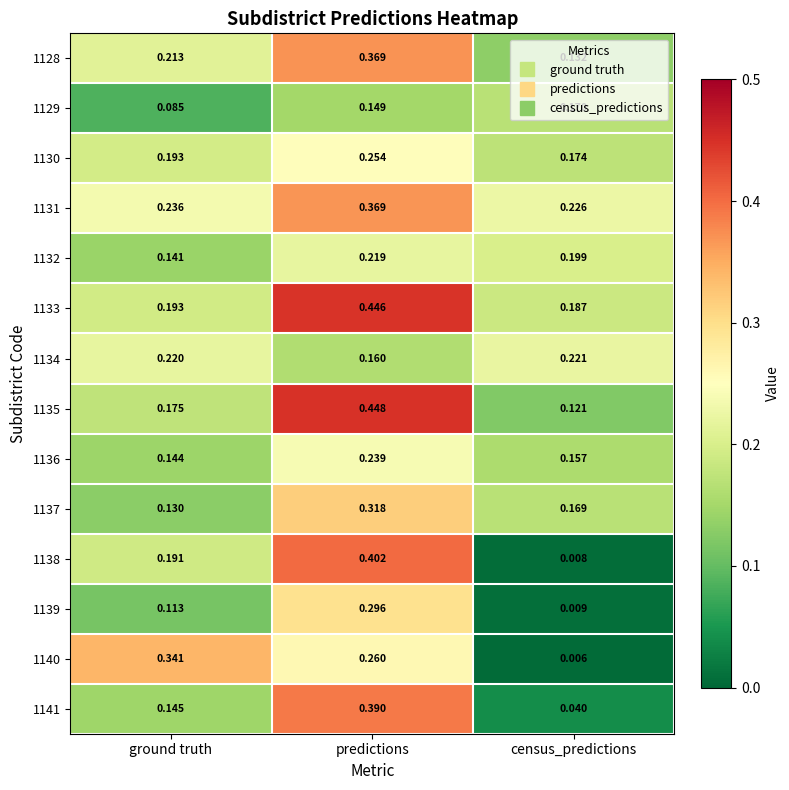

List the labels in order of 1137 value, largest first.

predictions, census_predictions, ground truth